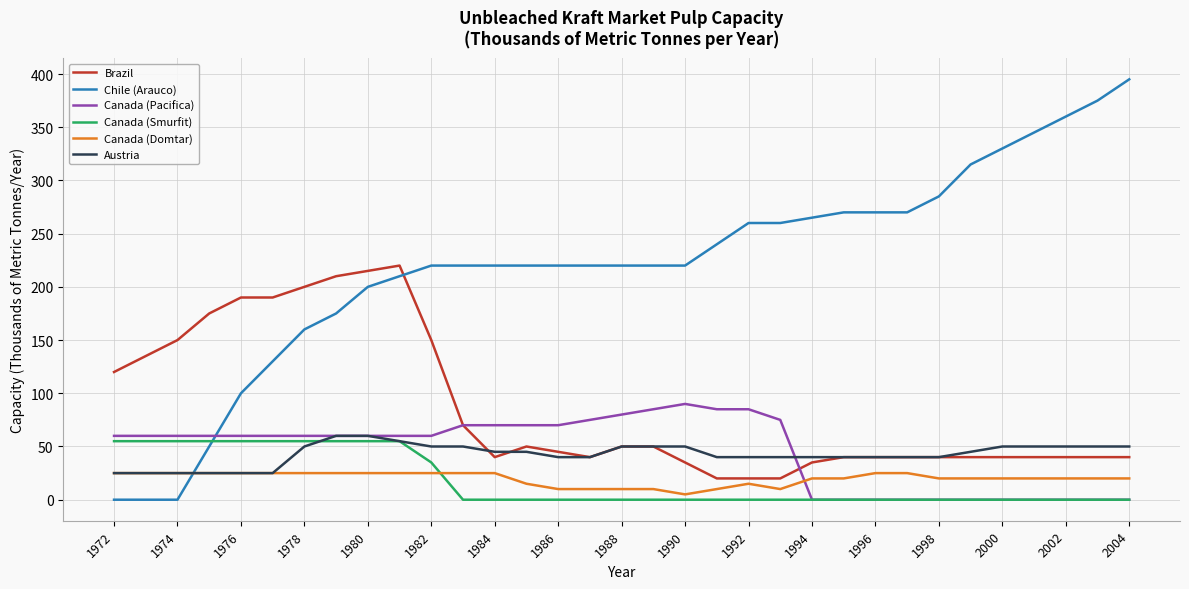

Which series has the largest total across all categories?

Chile (Arauco)